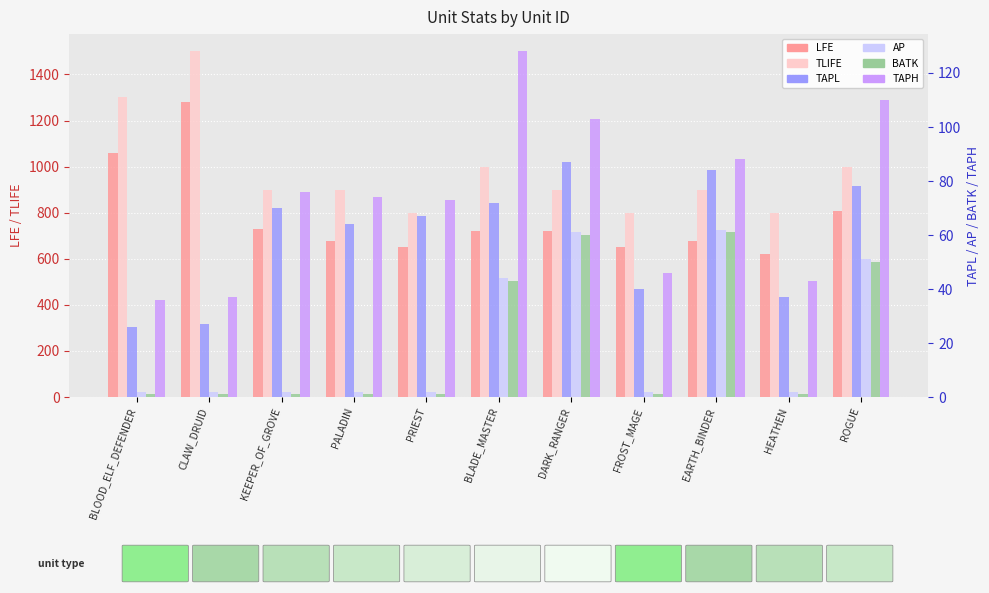

Which has a higher value, CLAW_DRUID or PRIEST?

CLAW_DRUID